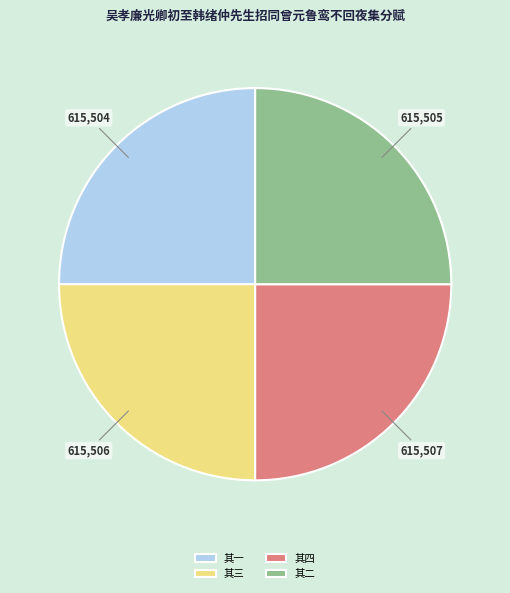

True or false: 其一 accounts for 25% of the total.

True